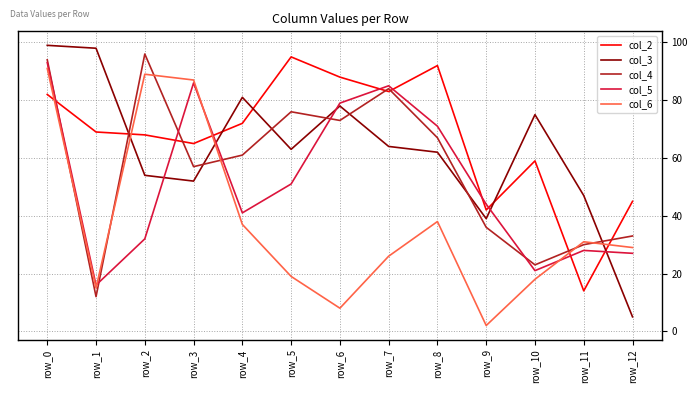

Which label corresponds to the smallest value in the chart?

row_9